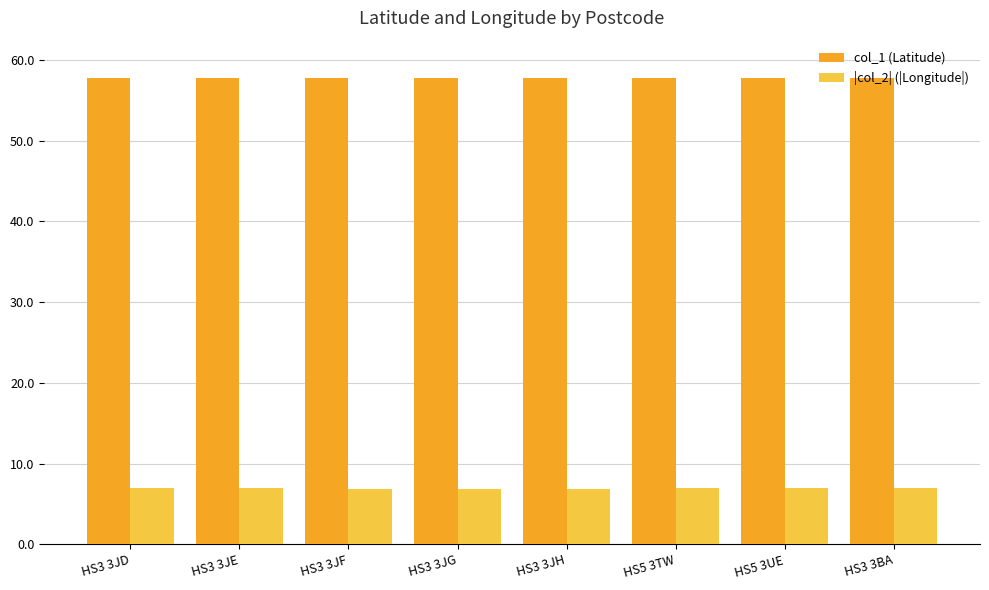

The value of col_1 (Latitude) at HS3 3JE is 27.9. True or false?

False